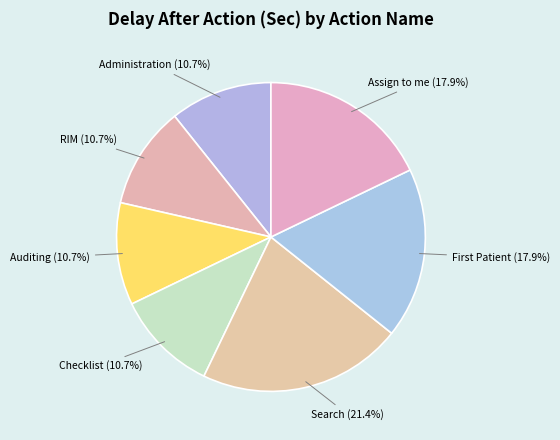

Between Checklist and Search, which is larger?

Search